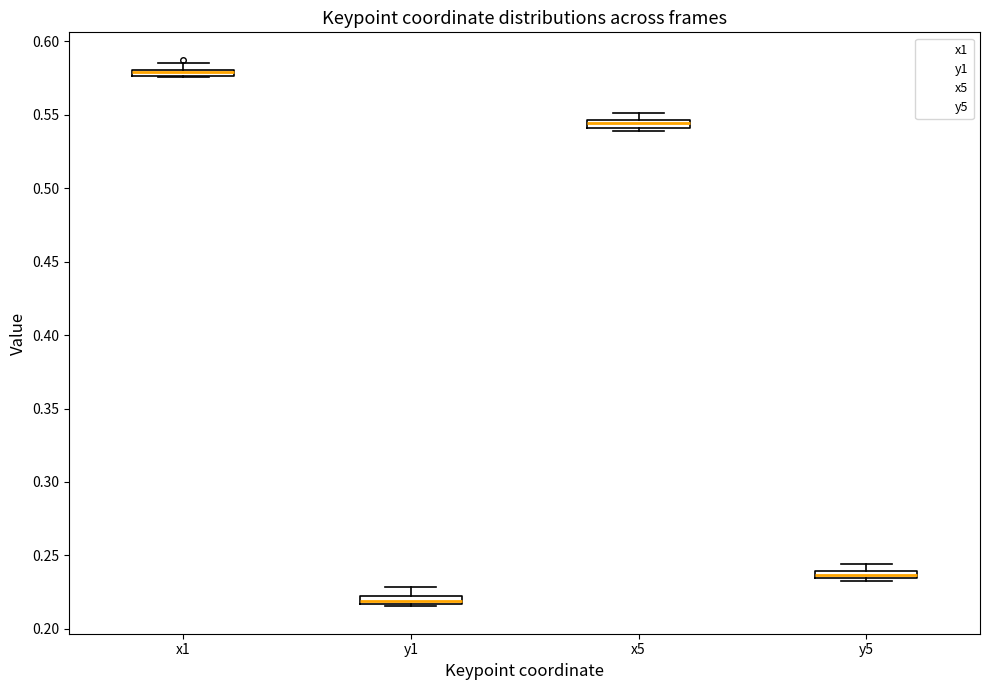

Which box has the lowest median line?

y1